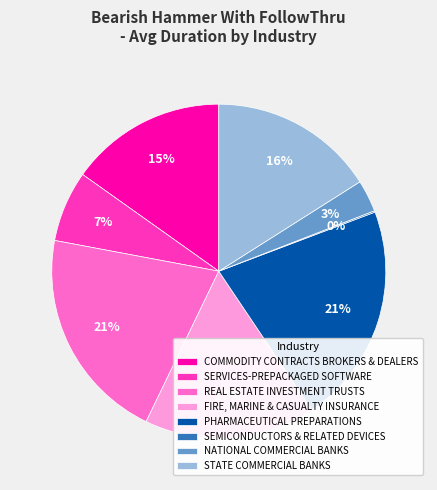

What is the ratio of the value at COMMODITY CONTRACTS BROKERS & DEALERS to the value at PHARMACEUTICAL PREPARATIONS?

0.7